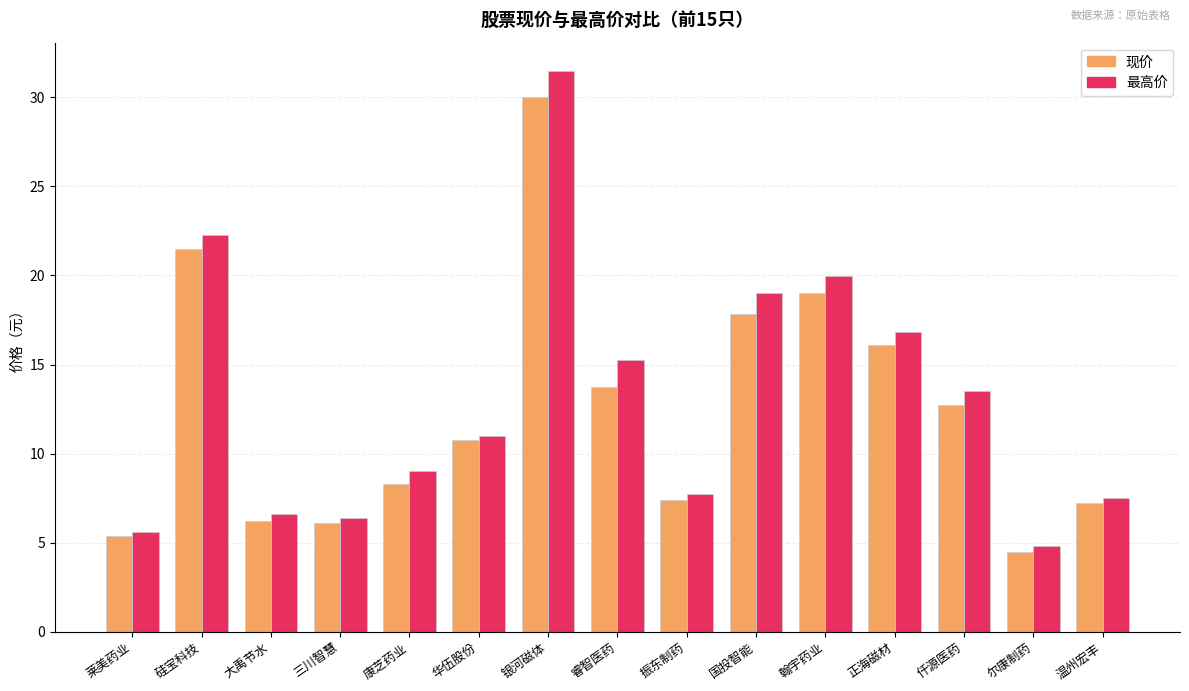

What is the sum of all 现价 values?

186.9